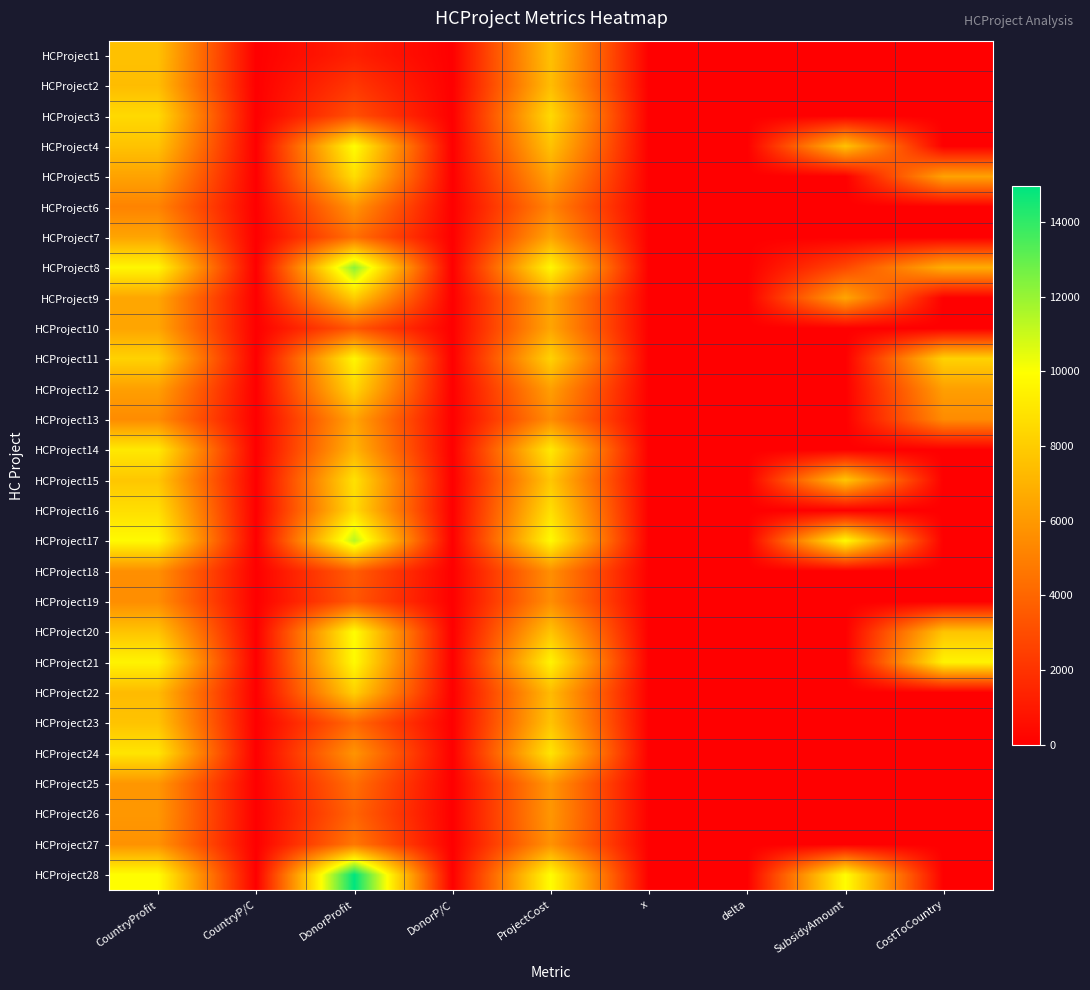

Which has a higher value, delta or CountryP/C?

CountryP/C